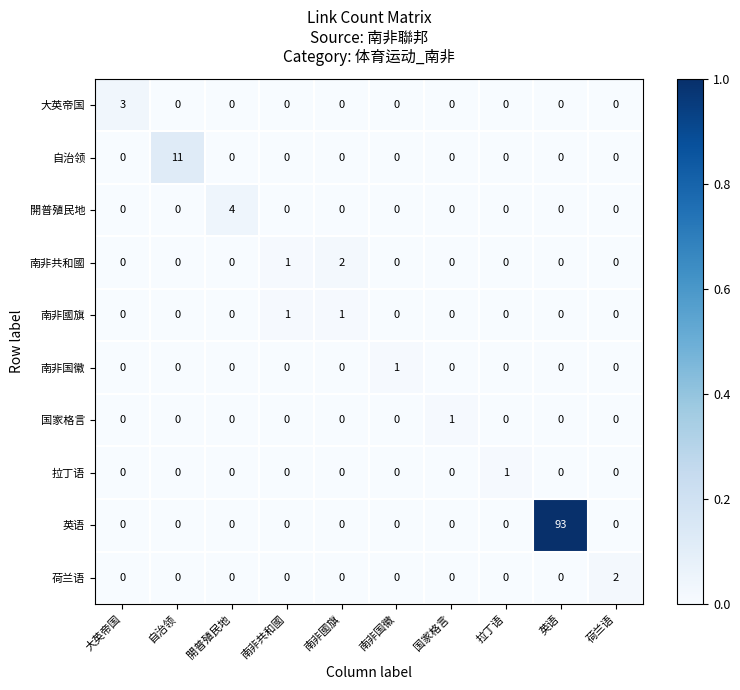

True or false: 自治领 has a value of 6 at 国家格言.

False